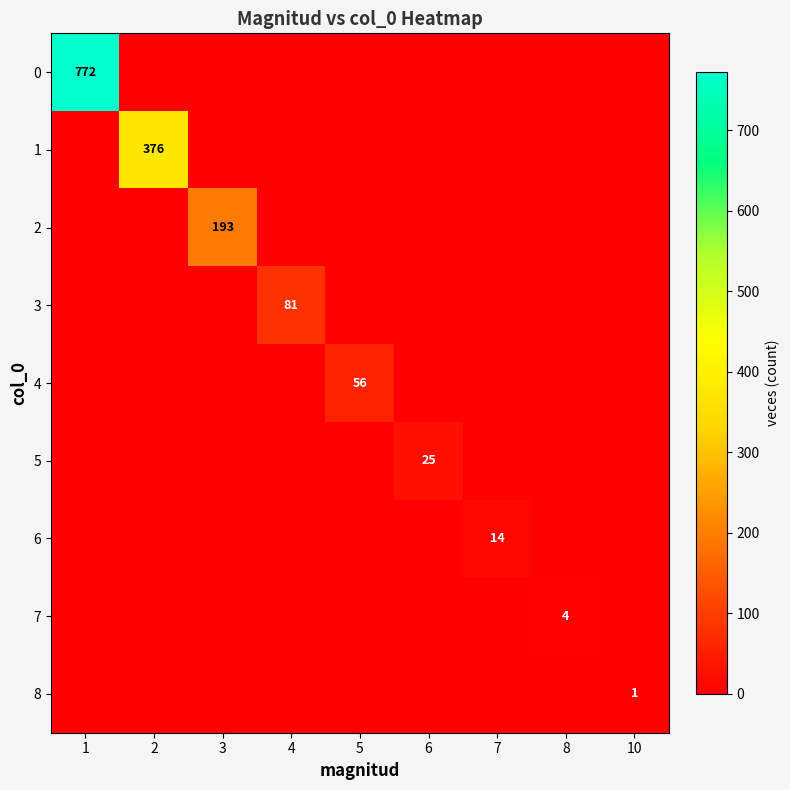

At 6, list the series in order from largest to smallest.

5, 0, 1, 2, 3, 4, 6, 7, 8